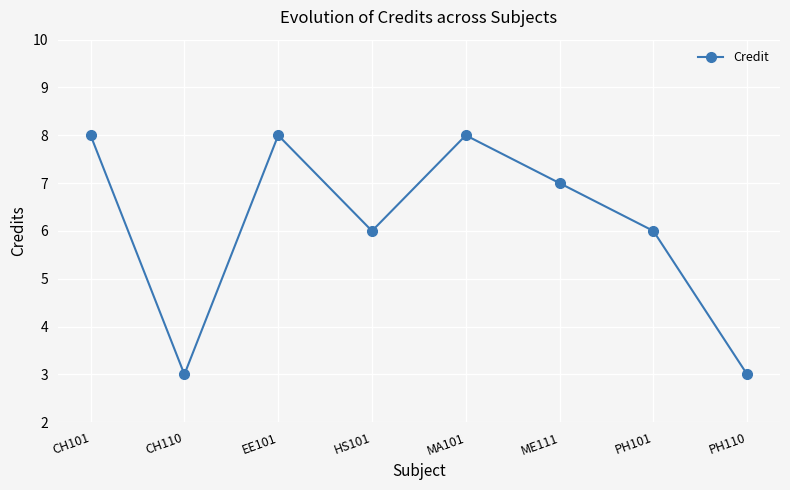

Is this an area chart (filled region under the line)?

No